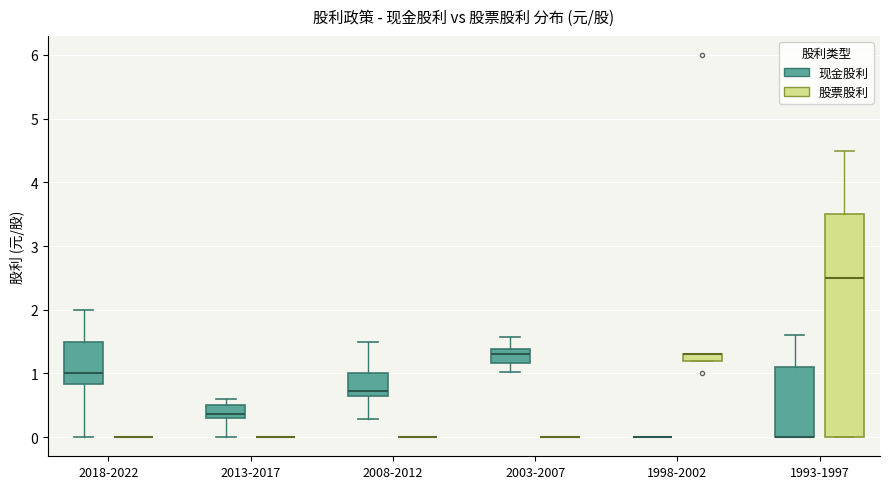

Which box is the tallest, from its lower edge to its upper edge?

1993-1997 (股票股利)